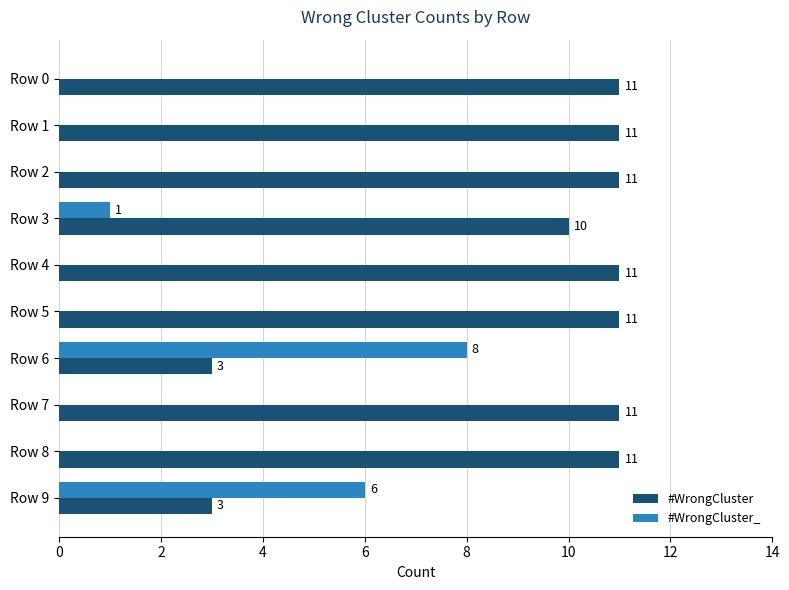

The value of #WrongCluster at Row 4 is 4. True or false?

False